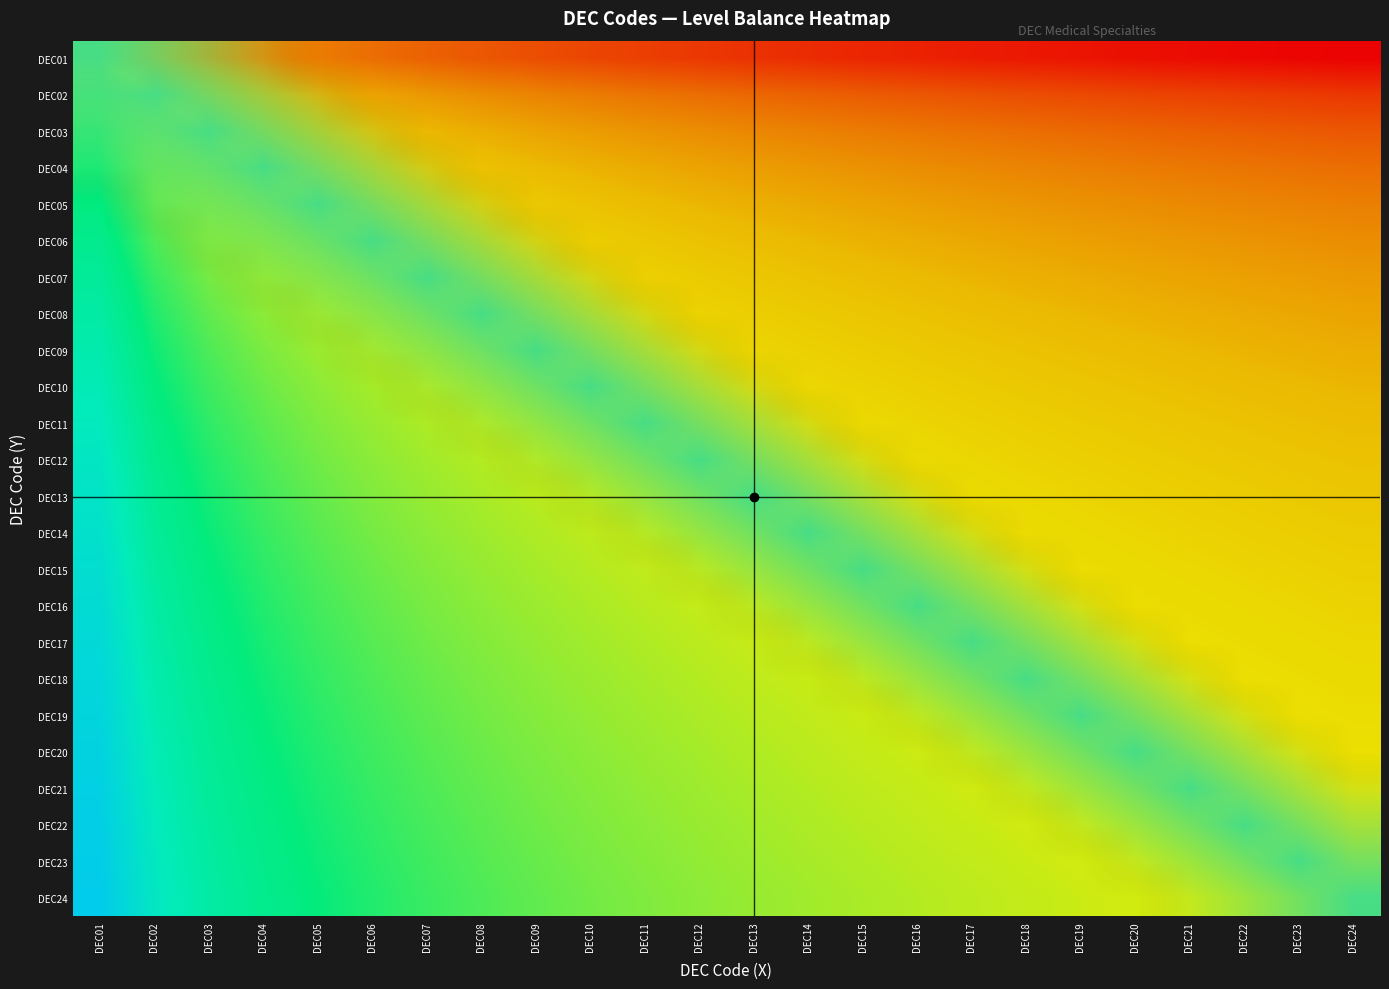

Reading left to right, list all the values displayed in this chart.

DEC01: DEC01=0.0	DEC02=-1.0	DEC03=-1.6	DEC04=-2.0	DEC05=-2.3	DEC06=-2.6	DEC07=-2.8	DEC08=-3.0	DEC09=-3.2	DEC10=-3.3	DEC11=-3.5	DEC12=-3.6	DEC13=-3.7	DEC14=-3.8	DEC15=-3.9	DEC16=-4.0	DEC17=-4.1	DEC18=-4.2	DEC19=-4.2	DEC20=-4.3	DEC21=-4.4	DEC22=-4.5	DEC23=-4.5	DEC24=-4.6
DEC02: DEC01=1.0	DEC02=0.0	DEC03=-0.6	DEC04=-1.0	DEC05=-1.3	DEC06=-1.6	DEC07=-1.8	DEC08=-2.0	DEC09=-2.2	DEC10=-2.3	DEC11=-2.5	DEC12=-2.6	DEC13=-2.7	DEC14=-2.8	DEC15=-2.9	DEC16=-3.0	DEC17=-3.1	DEC18=-3.2	DEC19=-3.2	DEC20=-3.3	DEC21=-3.4	DEC22=-3.5	DEC23=-3.5	DEC24=-3.6
DEC03: DEC01=1.6	DEC02=0.6	DEC03=0.0	DEC04=-0.4	DEC05=-0.7	DEC06=-1.0	DEC07=-1.2	DEC08=-1.4	DEC09=-1.6	DEC10=-1.7	DEC11=-1.9	DEC12=-2.0	DEC13=-2.1	DEC14=-2.2	DEC15=-2.3	DEC16=-2.4	DEC17=-2.5	DEC18=-2.6	DEC19=-2.7	DEC20=-2.7	DEC21=-2.8	DEC22=-2.9	DEC23=-2.9	DEC24=-3.0
DEC04: DEC01=2.0	DEC02=1.0	DEC03=0.4	DEC04=0.0	DEC05=-0.3	DEC06=-0.6	DEC07=-0.8	DEC08=-1.0	DEC09=-1.2	DEC10=-1.3	DEC11=-1.5	DEC12=-1.6	DEC13=-1.7	DEC14=-1.8	DEC15=-1.9	DEC16=-2.0	DEC17=-2.1	DEC18=-2.2	DEC19=-2.2	DEC20=-2.3	DEC21=-2.4	DEC22=-2.5	DEC23=-2.5	DEC24=-2.6
DEC05: DEC01=2.3	DEC02=1.3	DEC03=0.7	DEC04=0.3	DEC05=0.0	DEC06=-0.3	DEC07=-0.5	DEC08=-0.7	DEC09=-0.8	DEC10=-1.0	DEC11=-1.1	DEC12=-1.3	DEC13=-1.4	DEC14=-1.5	DEC15=-1.6	DEC16=-1.7	DEC17=-1.8	DEC18=-1.8	DEC19=-1.9	DEC20=-2.0	DEC21=-2.1	DEC22=-2.1	DEC23=-2.2	DEC24=-2.3
DEC06: DEC01=2.6	DEC02=1.6	DEC03=1.0	DEC04=0.6	DEC05=0.3	DEC06=0.0	DEC07=-0.2	DEC08=-0.4	DEC09=-0.6	DEC10=-0.7	DEC11=-0.9	DEC12=-1.0	DEC13=-1.1	DEC14=-1.2	DEC15=-1.3	DEC16=-1.4	DEC17=-1.5	DEC18=-1.6	DEC19=-1.7	DEC20=-1.7	DEC21=-1.8	DEC22=-1.9	DEC23=-1.9	DEC24=-2.0
DEC07: DEC01=2.8	DEC02=1.8	DEC03=1.2	DEC04=0.8	DEC05=0.5	DEC06=0.2	DEC07=0.0	DEC08=-0.2	DEC09=-0.4	DEC10=-0.5	DEC11=-0.7	DEC12=-0.8	DEC13=-0.9	DEC14=-1.0	DEC15=-1.1	DEC16=-1.2	DEC17=-1.3	DEC18=-1.4	DEC19=-1.4	DEC20=-1.5	DEC21=-1.6	DEC22=-1.7	DEC23=-1.7	DEC24=-1.8
DEC08: DEC01=3.0	DEC02=2.0	DEC03=1.4	DEC04=1.0	DEC05=0.7	DEC06=0.4	DEC07=0.2	DEC08=0.0	DEC09=-0.2	DEC10=-0.3	DEC11=-0.5	DEC12=-0.6	DEC13=-0.7	DEC14=-0.8	DEC15=-0.9	DEC16=-1.0	DEC17=-1.1	DEC18=-1.2	DEC19=-1.2	DEC20=-1.3	DEC21=-1.4	DEC22=-1.5	DEC23=-1.5	DEC24=-1.6
DEC09: DEC01=3.2	DEC02=2.2	DEC03=1.6	DEC04=1.2	DEC05=0.8	DEC06=0.6	DEC07=0.4	DEC08=0.2	DEC09=0.0	DEC10=-0.2	DEC11=-0.3	DEC12=-0.4	DEC13=-0.5	DEC14=-0.6	DEC15=-0.7	DEC16=-0.8	DEC17=-0.9	DEC18=-1.0	DEC19=-1.1	DEC20=-1.2	DEC21=-1.2	DEC22=-1.3	DEC23=-1.4	DEC24=-1.4
DEC10: DEC01=3.3	DEC02=2.3	DEC03=1.7	DEC04=1.3	DEC05=1.0	DEC06=0.7	DEC07=0.5	DEC08=0.3	DEC09=0.2	DEC10=0.0	DEC11=-0.1	DEC12=-0.3	DEC13=-0.4	DEC14=-0.5	DEC15=-0.6	DEC16=-0.7	DEC17=-0.8	DEC18=-0.8	DEC19=-0.9	DEC20=-1.0	DEC21=-1.1	DEC22=-1.1	DEC23=-1.2	DEC24=-1.3
DEC11: DEC01=3.5	DEC02=2.5	DEC03=1.9	DEC04=1.5	DEC05=1.1	DEC06=0.9	DEC07=0.7	DEC08=0.5	DEC09=0.3	DEC10=0.1	DEC11=0.0	DEC12=-0.1	DEC13=-0.2	DEC14=-0.3	DEC15=-0.4	DEC16=-0.5	DEC17=-0.6	DEC18=-0.7	DEC19=-0.8	DEC20=-0.9	DEC21=-0.9	DEC22=-1.0	DEC23=-1.1	DEC24=-1.1
DEC12: DEC01=3.6	DEC02=2.6	DEC03=2.0	DEC04=1.6	DEC05=1.3	DEC06=1.0	DEC07=0.8	DEC08=0.6	DEC09=0.4	DEC10=0.3	DEC11=0.1	DEC12=0.0	DEC13=-0.1	DEC14=-0.2	DEC15=-0.3	DEC16=-0.4	DEC17=-0.5	DEC18=-0.6	DEC19=-0.7	DEC20=-0.7	DEC21=-0.8	DEC22=-0.9	DEC23=-0.9	DEC24=-1.0
DEC13: DEC01=3.7	DEC02=2.7	DEC03=2.1	DEC04=1.7	DEC05=1.4	DEC06=1.1	DEC07=0.9	DEC08=0.7	DEC09=0.5	DEC10=0.4	DEC11=0.2	DEC12=0.1	DEC13=0.0	DEC14=-0.1	DEC15=-0.2	DEC16=-0.3	DEC17=-0.4	DEC18=-0.5	DEC19=-0.5	DEC20=-0.6	DEC21=-0.7	DEC22=-0.8	DEC23=-0.8	DEC24=-0.9
DEC14: DEC01=3.8	DEC02=2.8	DEC03=2.2	DEC04=1.8	DEC05=1.5	DEC06=1.2	DEC07=1.0	DEC08=0.8	DEC09=0.6	DEC10=0.5	DEC11=0.3	DEC12=0.2	DEC13=0.1	DEC14=0.0	DEC15=-0.1	DEC16=-0.2	DEC17=-0.3	DEC18=-0.4	DEC19=-0.4	DEC20=-0.5	DEC21=-0.6	DEC22=-0.7	DEC23=-0.7	DEC24=-0.8
DEC15: DEC01=3.9	DEC02=2.9	DEC03=2.3	DEC04=1.9	DEC05=1.6	DEC06=1.3	DEC07=1.1	DEC08=0.9	DEC09=0.7	DEC10=0.6	DEC11=0.4	DEC12=0.3	DEC13=0.2	DEC14=0.1	DEC15=0.0	DEC16=-0.1	DEC17=-0.2	DEC18=-0.3	DEC19=-0.3	DEC20=-0.4	DEC21=-0.5	DEC22=-0.6	DEC23=-0.6	DEC24=-0.7
DEC16: DEC01=4.0	DEC02=3.0	DEC03=2.4	DEC04=2.0	DEC05=1.7	DEC06=1.4	DEC07=1.2	DEC08=1.0	DEC09=0.8	DEC10=0.7	DEC11=0.5	DEC12=0.4	DEC13=0.3	DEC14=0.2	DEC15=0.1	DEC16=0.0	DEC17=-0.1	DEC18=-0.2	DEC19=-0.2	DEC20=-0.3	DEC21=-0.4	DEC22=-0.5	DEC23=-0.5	DEC24=-0.6
DEC17: DEC01=4.1	DEC02=3.1	DEC03=2.5	DEC04=2.1	DEC05=1.8	DEC06=1.5	DEC07=1.3	DEC08=1.1	DEC09=0.9	DEC10=0.8	DEC11=0.6	DEC12=0.5	DEC13=0.4	DEC14=0.3	DEC15=0.2	DEC16=0.1	DEC17=0.0	DEC18=-0.1	DEC19=-0.2	DEC20=-0.2	DEC21=-0.3	DEC22=-0.4	DEC23=-0.4	DEC24=-0.5
DEC18: DEC01=4.2	DEC02=3.2	DEC03=2.6	DEC04=2.2	DEC05=1.8	DEC06=1.6	DEC07=1.4	DEC08=1.2	DEC09=1.0	DEC10=0.8	DEC11=0.7	DEC12=0.6	DEC13=0.5	DEC14=0.4	DEC15=0.3	DEC16=0.2	DEC17=0.1	DEC18=0.0	DEC19=-0.1	DEC20=-0.2	DEC21=-0.2	DEC22=-0.3	DEC23=-0.4	DEC24=-0.4
DEC19: DEC01=4.2	DEC02=3.2	DEC03=2.7	DEC04=2.2	DEC05=1.9	DEC06=1.7	DEC07=1.4	DEC08=1.2	DEC09=1.1	DEC10=0.9	DEC11=0.8	DEC12=0.7	DEC13=0.5	DEC14=0.4	DEC15=0.3	DEC16=0.2	DEC17=0.2	DEC18=0.1	DEC19=0.0	DEC20=-0.1	DEC21=-0.1	DEC22=-0.2	DEC23=-0.3	DEC24=-0.3
DEC20: DEC01=4.3	DEC02=3.3	DEC03=2.7	DEC04=2.3	DEC05=2.0	DEC06=1.7	DEC07=1.5	DEC08=1.3	DEC09=1.2	DEC10=1.0	DEC11=0.9	DEC12=0.7	DEC13=0.6	DEC14=0.5	DEC15=0.4	DEC16=0.3	DEC17=0.2	DEC18=0.2	DEC19=0.1	DEC20=0.0	DEC21=-0.1	DEC22=-0.1	DEC23=-0.2	DEC24=-0.3
DEC21: DEC01=4.4	DEC02=3.4	DEC03=2.8	DEC04=2.4	DEC05=2.1	DEC06=1.8	DEC07=1.6	DEC08=1.4	DEC09=1.2	DEC10=1.1	DEC11=0.9	DEC12=0.8	DEC13=0.7	DEC14=0.6	DEC15=0.5	DEC16=0.4	DEC17=0.3	DEC18=0.2	DEC19=0.1	DEC20=0.1	DEC21=0.0	DEC22=-0.1	DEC23=-0.1	DEC24=-0.2
DEC22: DEC01=4.5	DEC02=3.5	DEC03=2.9	DEC04=2.5	DEC05=2.1	DEC06=1.9	DEC07=1.7	DEC08=1.5	DEC09=1.3	DEC10=1.1	DEC11=1.0	DEC12=0.9	DEC13=0.8	DEC14=0.7	DEC15=0.6	DEC16=0.5	DEC17=0.4	DEC18=0.3	DEC19=0.2	DEC20=0.1	DEC21=0.1	DEC22=0.0	DEC23=-0.1	DEC24=-0.1
DEC23: DEC01=4.5	DEC02=3.5	DEC03=2.9	DEC04=2.5	DEC05=2.2	DEC06=1.9	DEC07=1.7	DEC08=1.5	DEC09=1.4	DEC10=1.2	DEC11=1.1	DEC12=0.9	DEC13=0.8	DEC14=0.7	DEC15=0.6	DEC16=0.5	DEC17=0.4	DEC18=0.4	DEC19=0.3	DEC20=0.2	DEC21=0.1	DEC22=0.1	DEC23=0.0	DEC24=-0.1
DEC24: DEC01=4.6	DEC02=3.6	DEC03=3.0	DEC04=2.6	DEC05=2.3	DEC06=2.0	DEC07=1.8	DEC08=1.6	DEC09=1.4	DEC10=1.3	DEC11=1.1	DEC12=1.0	DEC13=0.9	DEC14=0.8	DEC15=0.7	DEC16=0.6	DEC17=0.5	DEC18=0.4	DEC19=0.3	DEC20=0.3	DEC21=0.2	DEC22=0.1	DEC23=0.1	DEC24=0.0